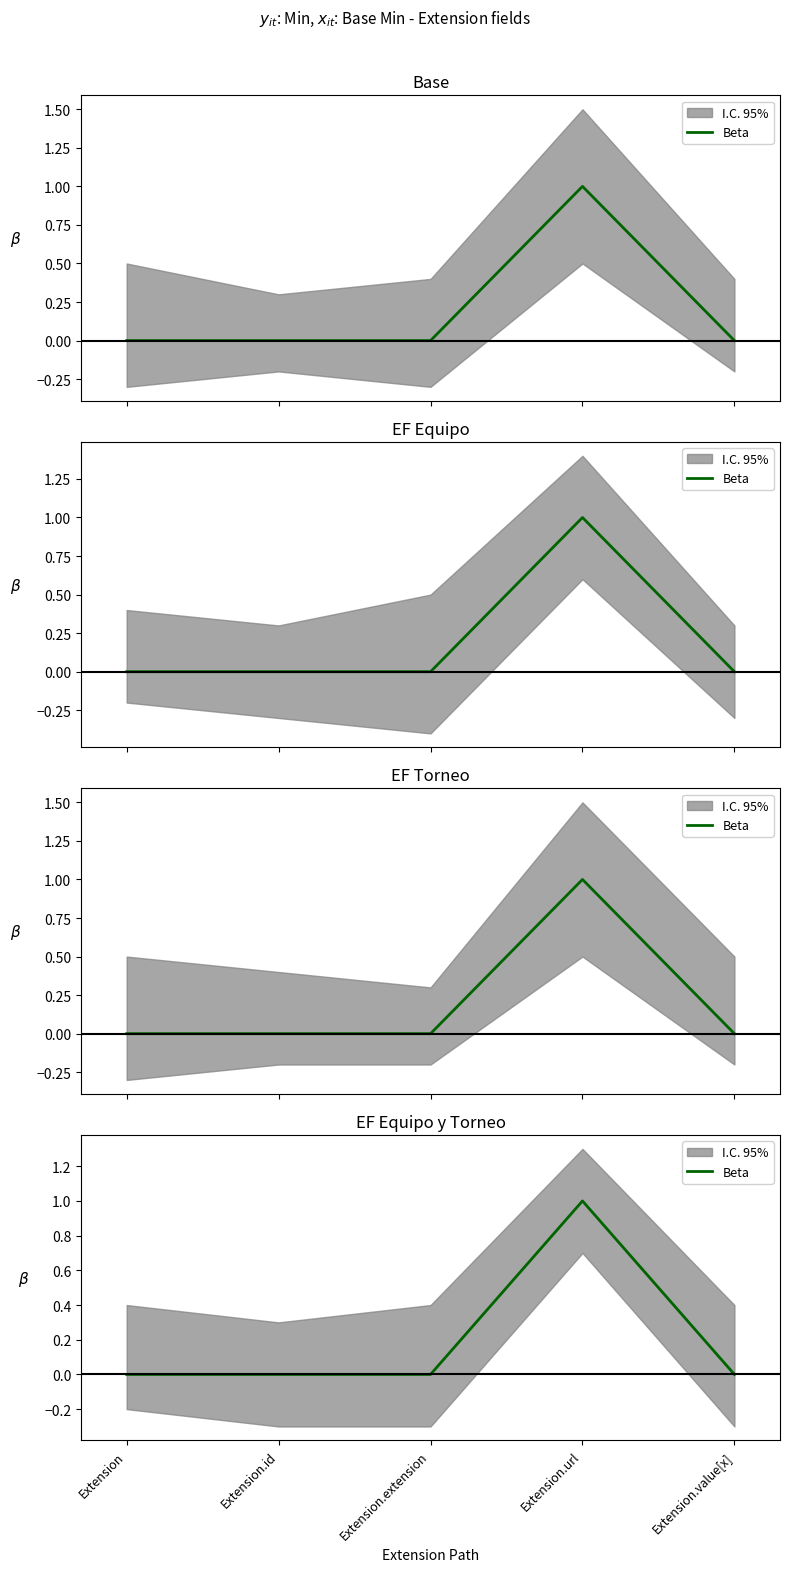

What is the label of the 3rd point from the right?

Extension.extension